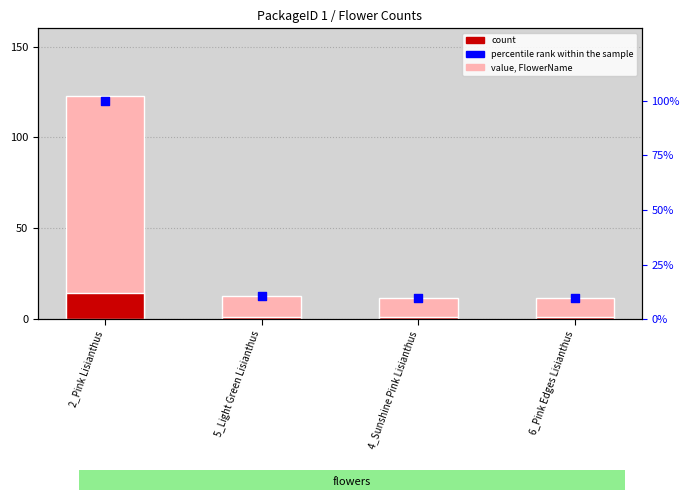

What are all the series names shown in the legend?

value, FlowerName, count, percentile rank within the sample